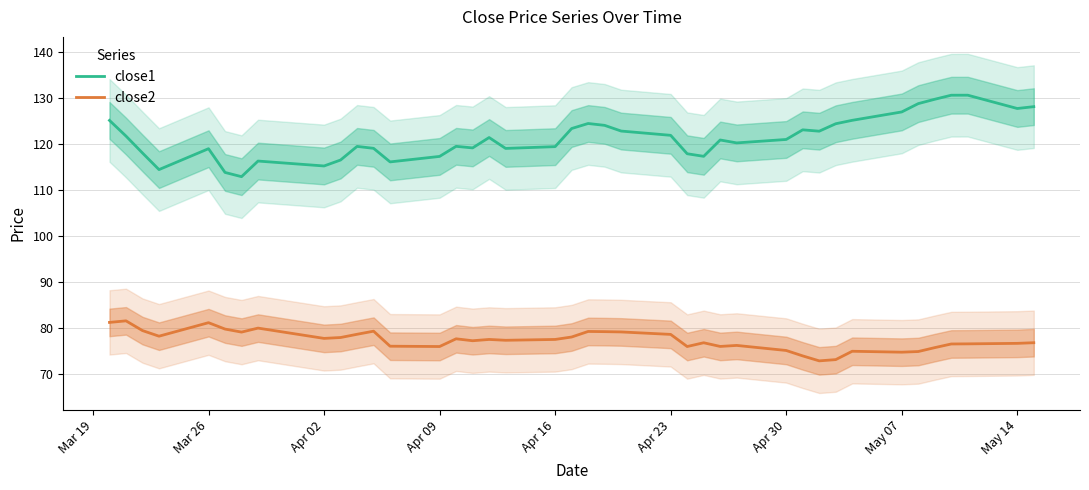

The close2 series shows 52.8 at Mar 26. True or false?

False